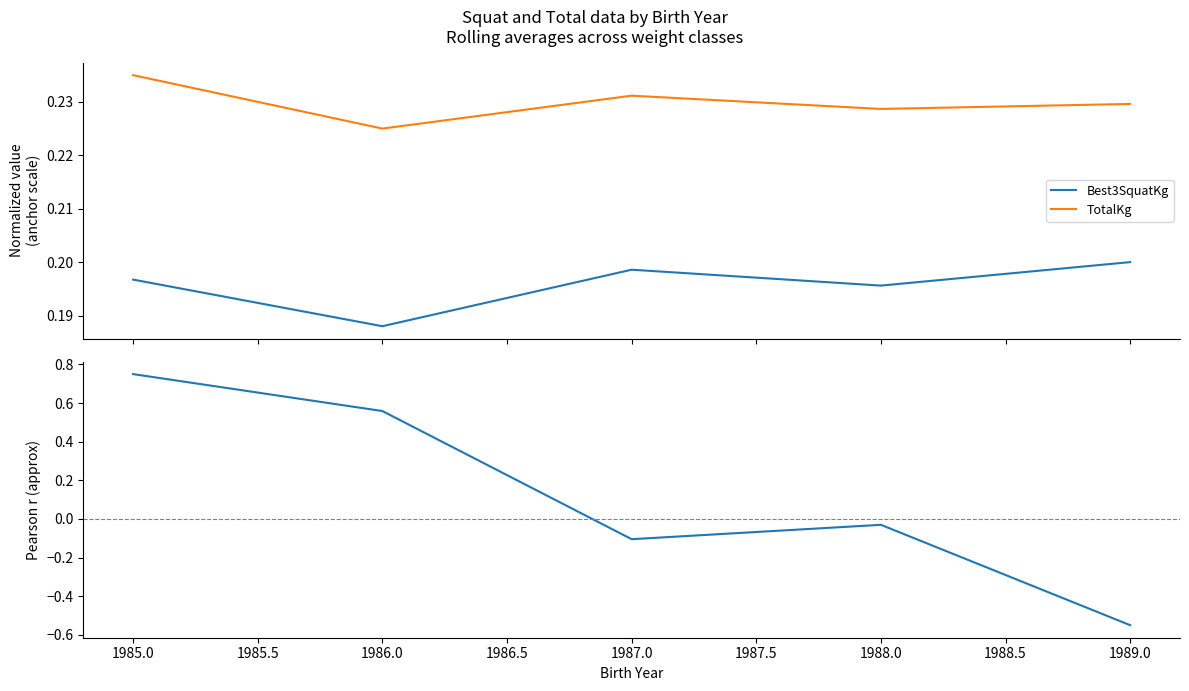

How many TotalKg values are between 0 and 1?

5